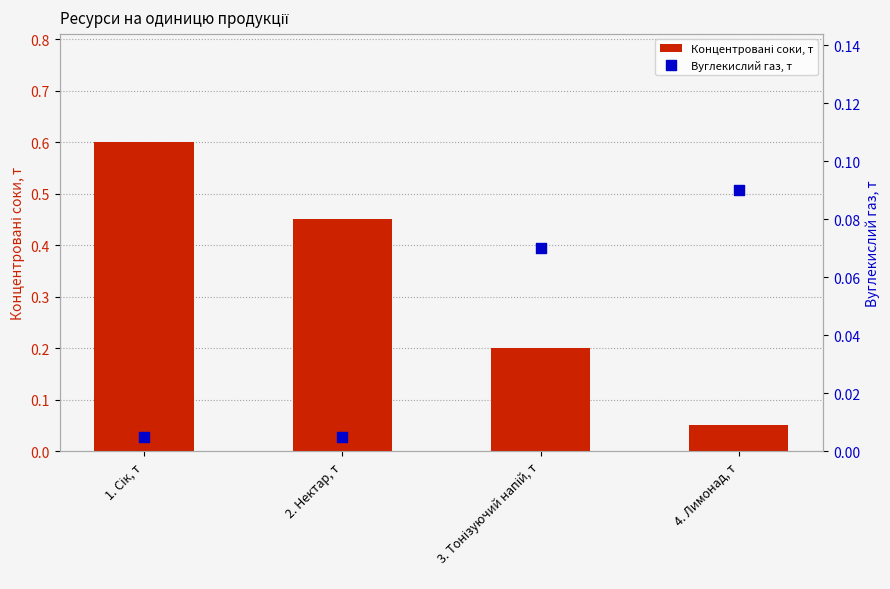

Which series has the largest Y range (max minus min)?

Концентровані соки, т